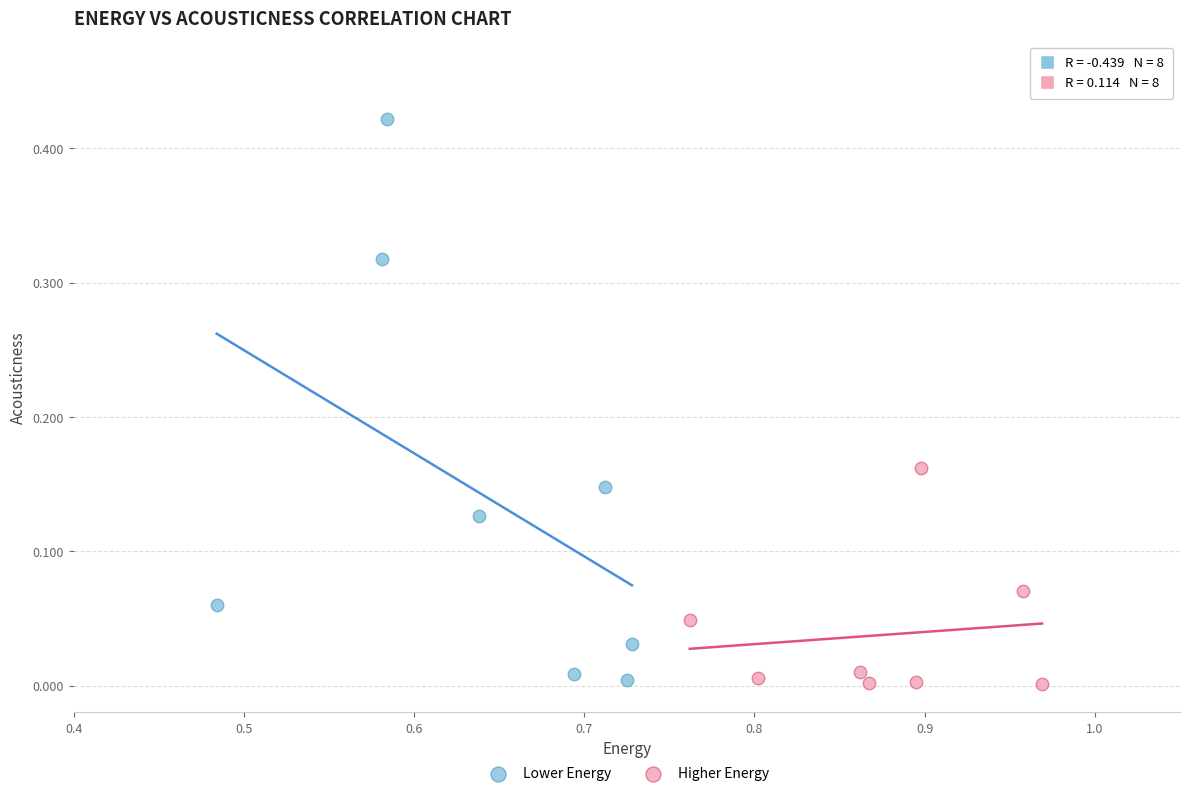

Which series has the widest spread of Y values?

Lower Energy